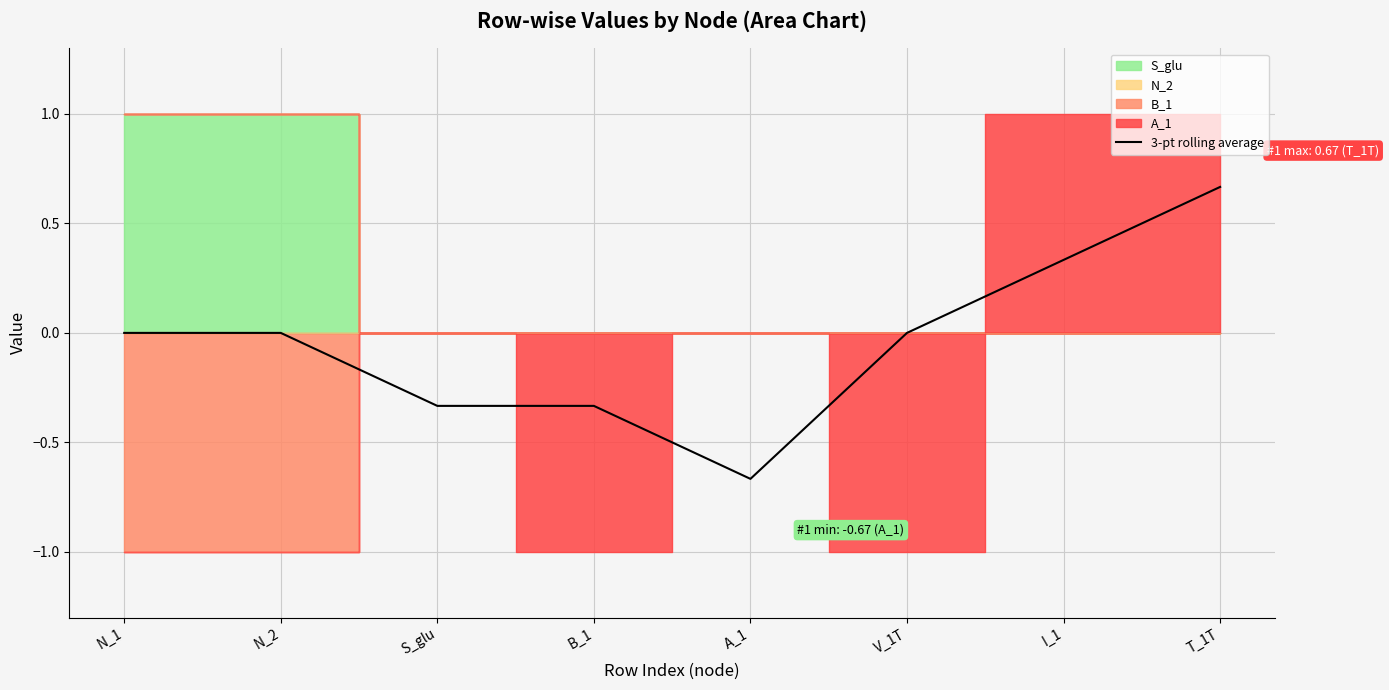

The 3-pt rolling average series shows -0.9 at A_1. True or false?

False